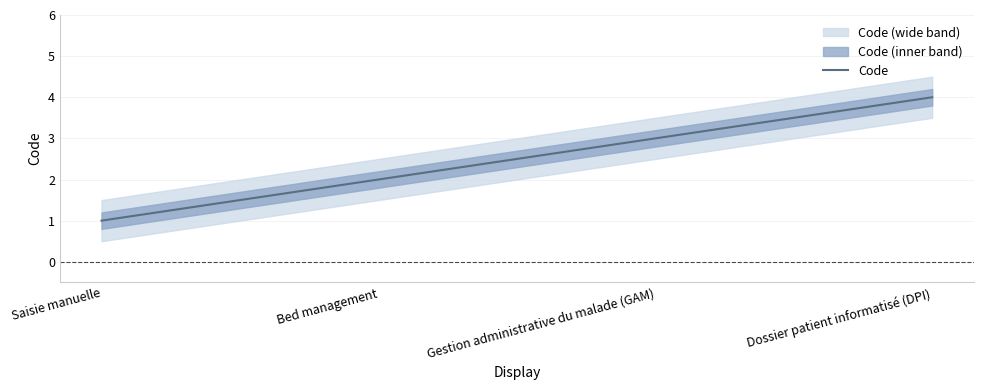

Approximately how many times larger is the value at Saisie manuelle compared to Dossier patient informatisé (DPI)?

0.2